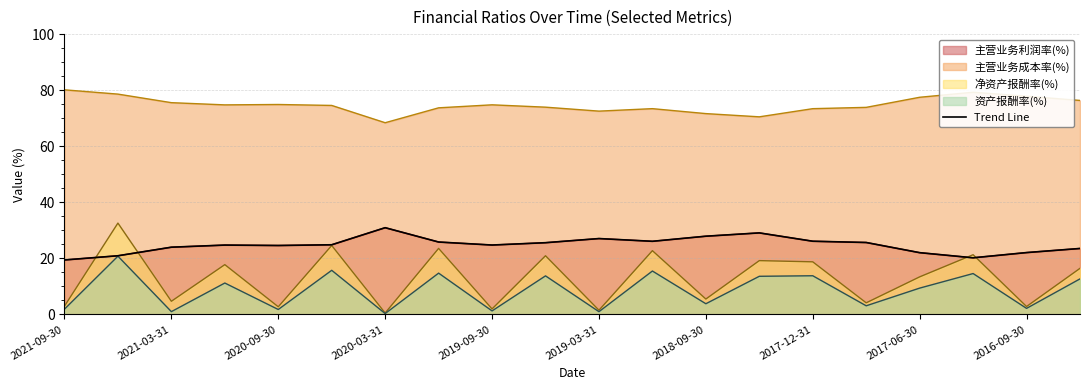

Does the chart display data point markers on the line(s)?

No